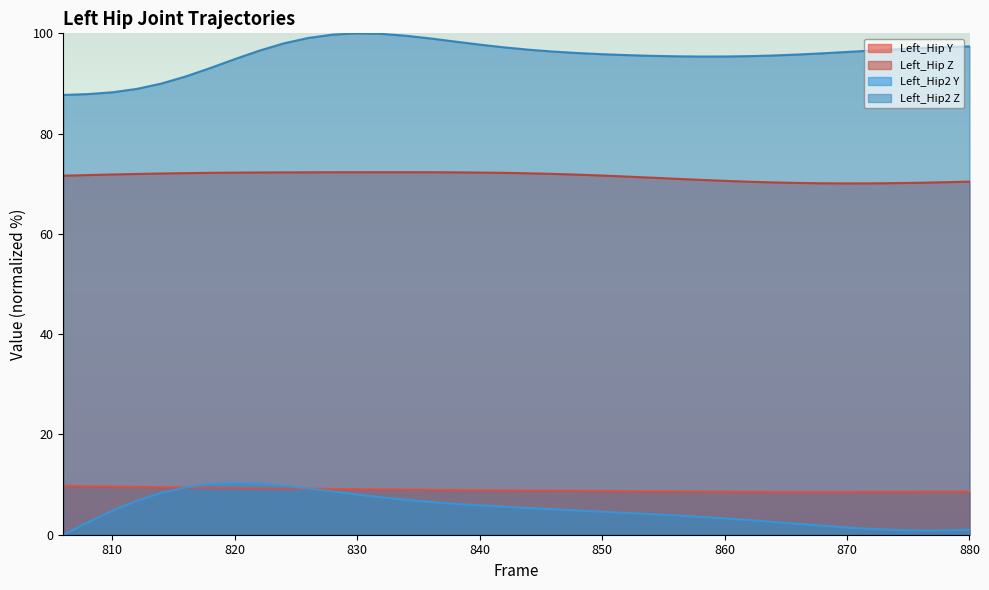

Reading right to left, transcribe all the data shown in this chart.

Left_Hip Y: 880=8.6	878=8.6	876=8.6	874=8.6	872=8.5	870=8.5	868=8.5	866=8.5	864=8.5	862=8.5	860=8.6	858=8.6	856=8.6	854=8.7	852=8.7	850=8.7	848=8.8	846=8.8	844=8.8	842=8.8	840=8.9	838=8.9	836=8.9	834=9.0	832=9.0	830=9.1	828=9.1	826=9.2	824=9.2	822=9.3	820=9.3	818=9.4	816=9.4	814=9.5	812=9.5	810=9.6	808=9.7	806=9.7
Left_Hip Z: 880=70.4	878=70.3	876=70.2	874=70.1	872=70.1	870=70.1	868=70.1	866=70.2	864=70.3	862=70.4	860=70.6	858=70.8	856=71.0	854=71.2	852=71.4	850=71.6	848=71.8	846=72.0	844=72.1	842=72.2	840=72.2	838=72.3	836=72.3	834=72.3	832=72.3	830=72.3	828=72.3	826=72.3	824=72.3	822=72.3	820=72.2	818=72.2	816=72.1	814=72.0	812=72.0	810=71.8	808=71.7	806=71.6
Left_Hip2 Y: 880=1.0	878=0.9	876=0.8	874=0.9	872=1.2	870=1.4	868=1.8	866=2.2	864=2.6	862=2.9	860=3.3	858=3.6	856=3.8	854=4.1	852=4.3	850=4.6	848=4.8	846=5.1	844=5.3	842=5.6	840=5.9	838=6.2	836=6.5	834=6.9	832=7.4	830=8.0	828=8.6	826=9.2	824=9.8	822=10.2	820=10.3	818=10.1	816=9.4	814=8.3	812=6.8	810=4.8	808=2.5	806=0.0
Left_Hip2 Z: 880=97.4	878=97.2	876=97.1	874=96.8	872=96.6	870=96.3	868=96.0	866=95.8	864=95.6	862=95.5	860=95.4	858=95.4	856=95.4	854=95.5	852=95.7	850=95.8	848=96.1	846=96.4	844=96.7	842=97.2	840=97.8	838=98.4	836=99.0	834=99.5	832=99.9	830=100.0	828=99.7	826=99.1	824=98.0	822=96.5	820=94.9	818=93.1	816=91.4	814=90.0	812=88.9	810=88.2	808=87.9	806=87.7